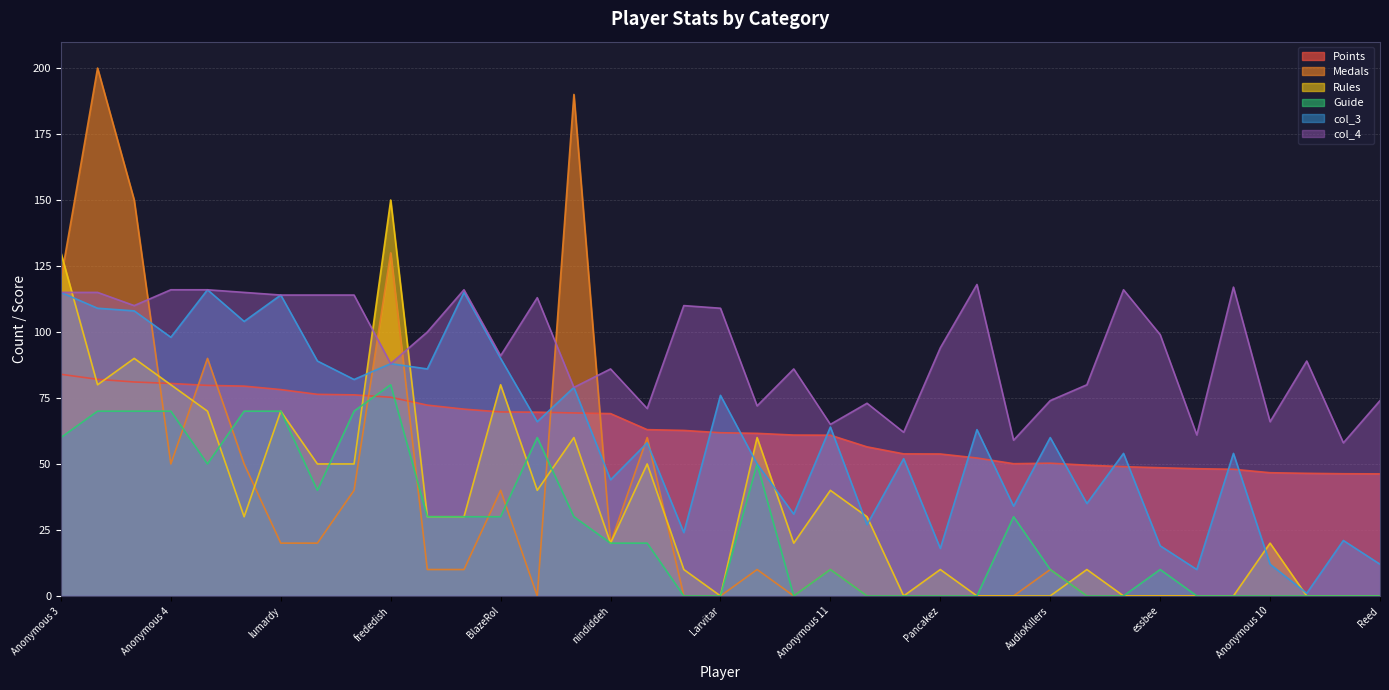

How many lines are shown in the chart?

6